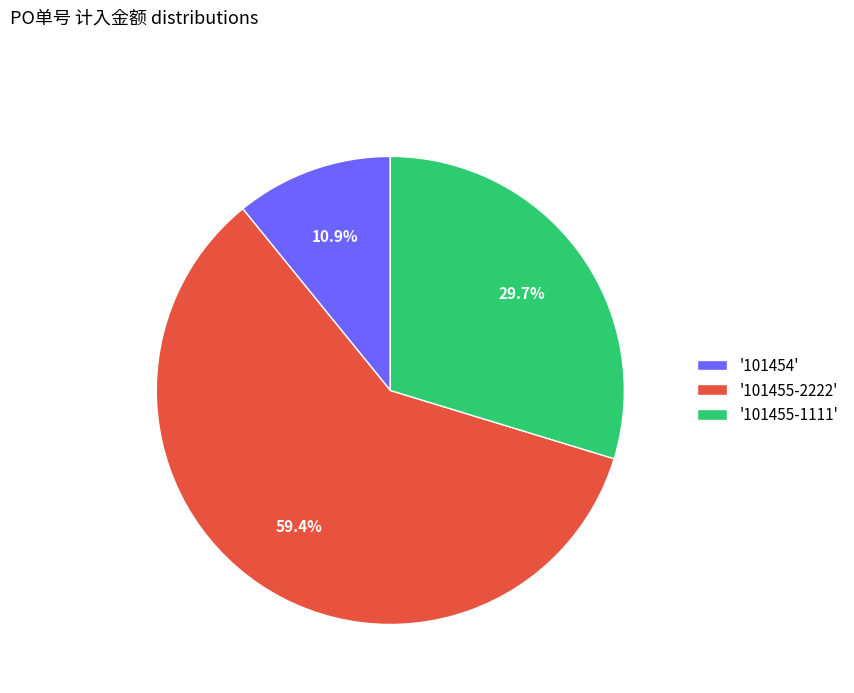

Which slice represents more than half of the pie?

'101455-2222'